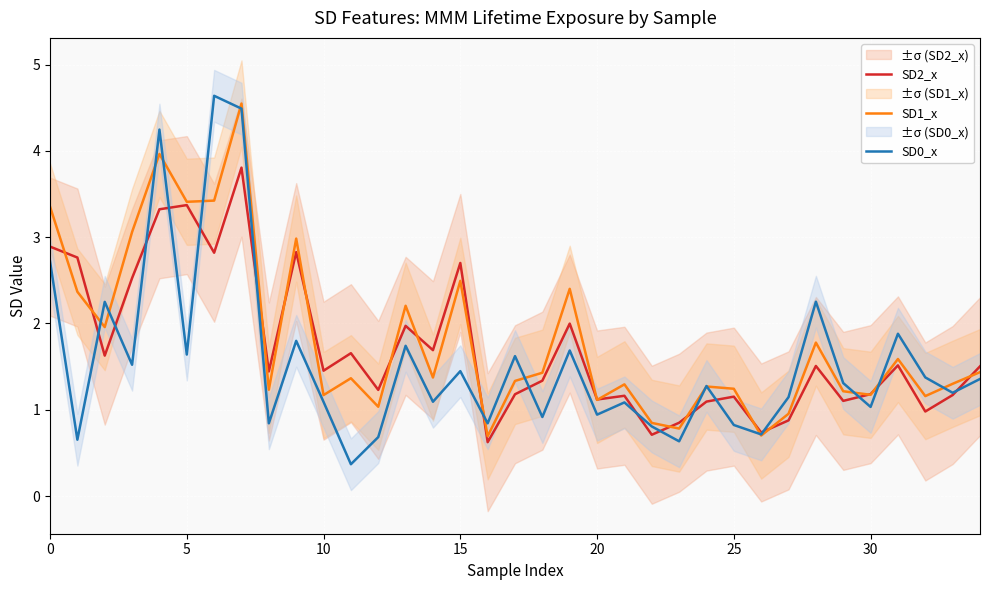

Reading right to left, list all the values displayed in this chart.

SD2_x: 1.5	1.2	1.0	1.5	1.2	1.1	1.5	0.9	0.7	1.2	1.1	0.8	0.7	1.2	1.1	2.0	1.3	1.2	0.6	2.7	1.7	2.0	1.2	1.7	1.5	2.8	1.4	3.8	2.8	3.4	3.3	2.5	1.6	2.8	2.9
SD1_x: 1.4	1.3	1.2	1.6	1.2	1.2	1.8	1.0	0.7	1.2	1.3	0.8	0.8	1.3	1.1	2.4	1.4	1.3	0.7	2.5	1.4	2.2	1.0	1.4	1.2	3.0	1.2	4.5	3.4	3.4	4.0	3.1	2.0	2.4	3.4
SD0_x: 1.4	1.2	1.4	1.9	1.0	1.3	2.3	1.1	0.7	0.8	1.3	0.6	0.8	1.1	0.9	1.7	0.9	1.6	0.8	1.4	1.1	1.7	0.7	0.4	1.1	1.8	0.8	4.5	4.6	1.6	4.2	1.5	2.3	0.7	2.7